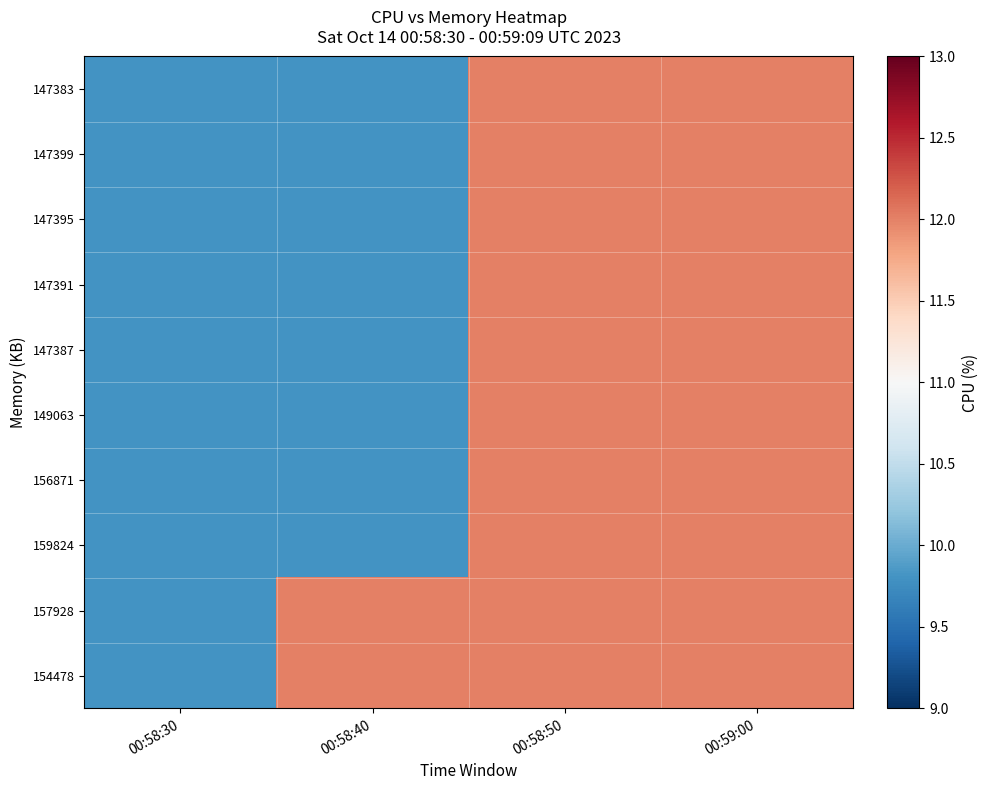

At which category is the sum across all series the highest?

00:58:50